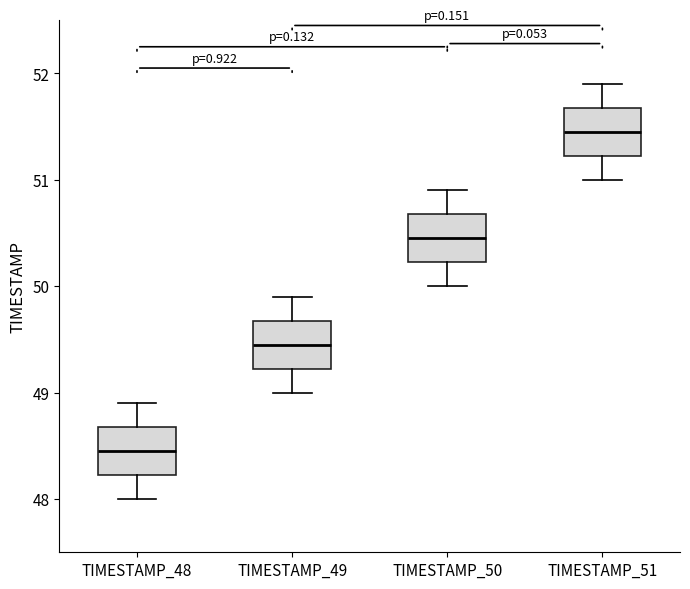

Reading left to right, read every box against the y-axis: the position of its median line, the range the box covers, and the ends of its whiskers. The values are not printed on the chart, so give them approximately, as read against the axis.

TIMESTAMP_48: median 48.5, box 48.2 to 48.7, whiskers 48.0 to 48.9
TIMESTAMP_49: median 49.5, box 49.2 to 49.7, whiskers 49.0 to 49.9
TIMESTAMP_50: median 50.5, box 50.2 to 50.7, whiskers 50.0 to 50.9
TIMESTAMP_51: median 51.5, box 51.2 to 51.7, whiskers 51.0 to 51.9